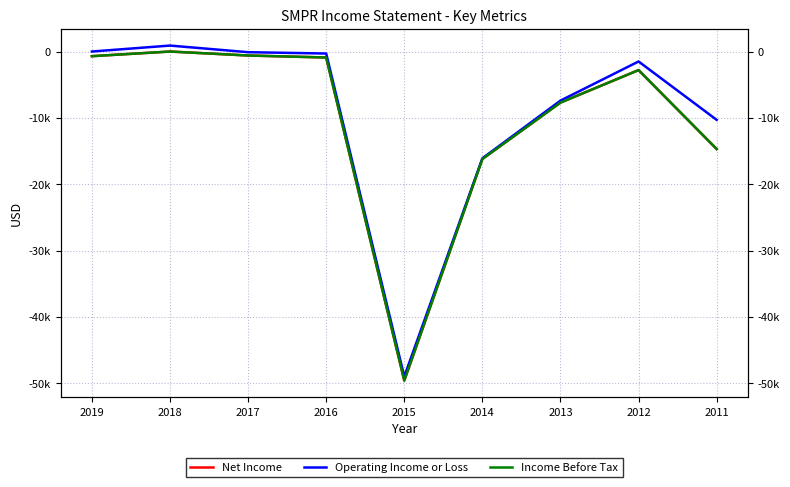

What is the sum of the Income Before Tax values at 2014 and 2013?

-23900